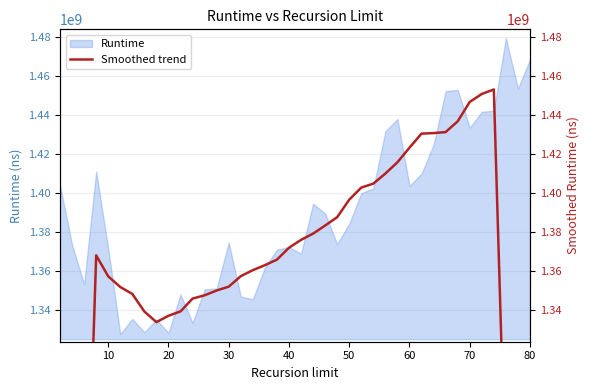

What is the lowest value of the Runtime series?

1327507617